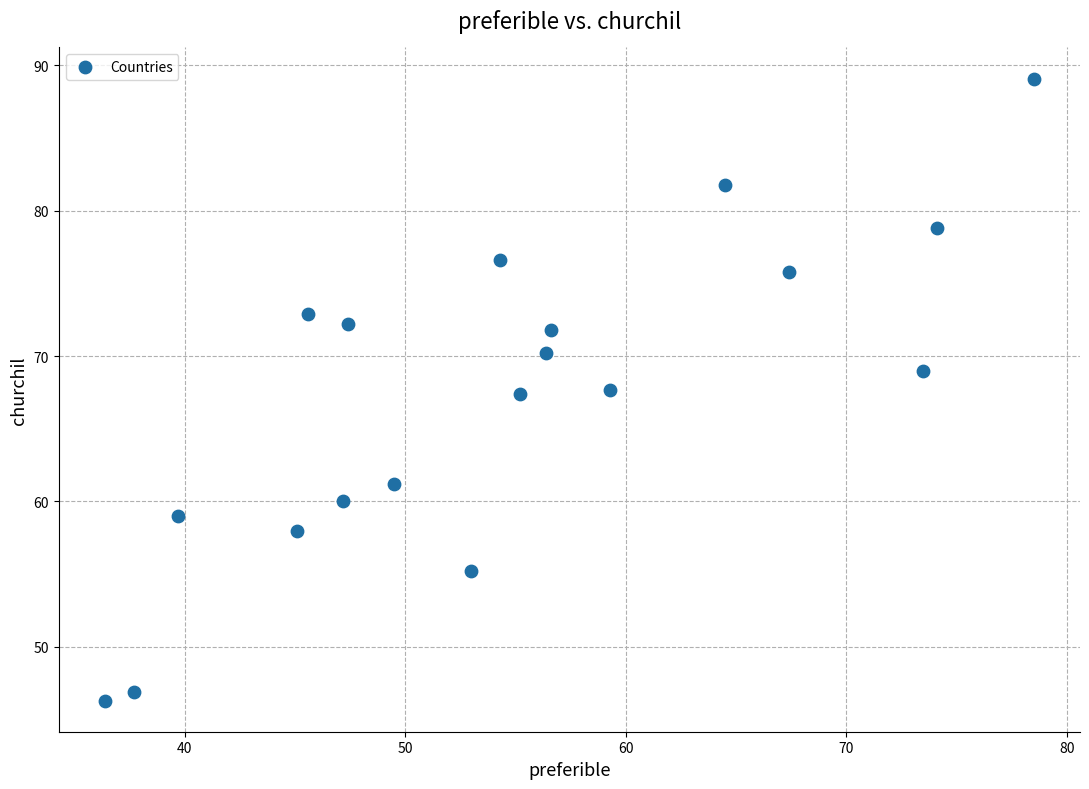

What is the range of X values (max minus min)?

42.1